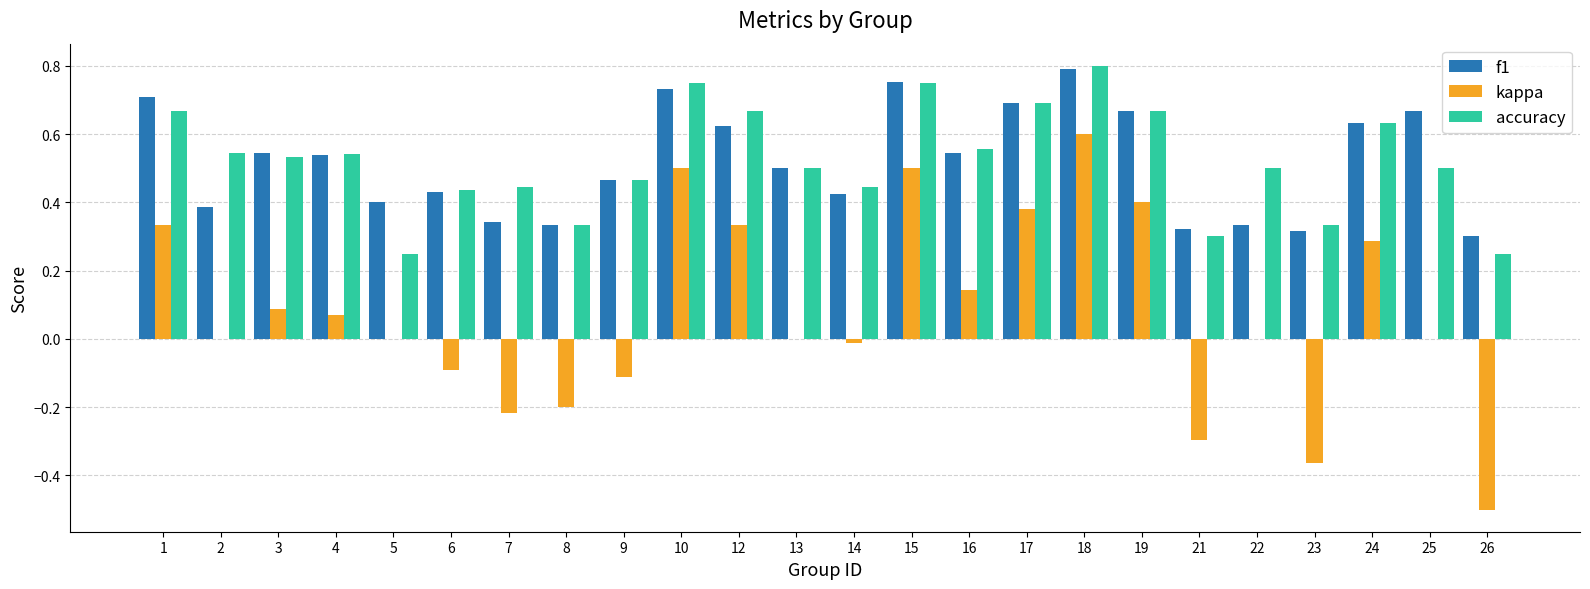

Which category has the highest value in the accuracy series?

18